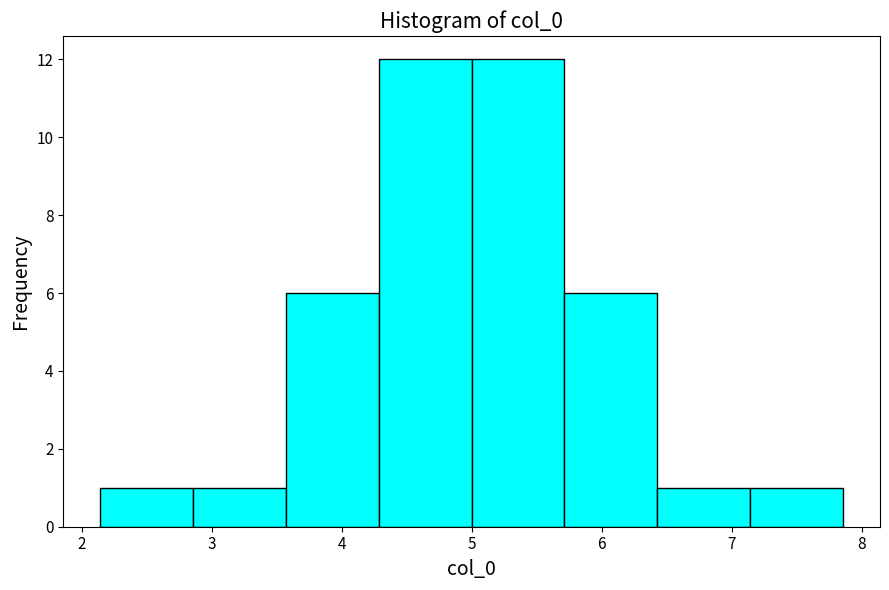

Reading left to right, transcribe this chart: for each bar, give the range it covers on the x-axis and its height. Neither the bar edges nor the heights are printed on the chart, so give them approximately, as read against the axes.

2.1 to 2.9: 1
2.9 to 3.6: 1
3.6 to 4.3: 6
4.3 to 5.0: 12
5.0 to 5.7: 12
5.7 to 6.4: 6
6.4 to 7.1: 1
7.1 to 7.9: 1